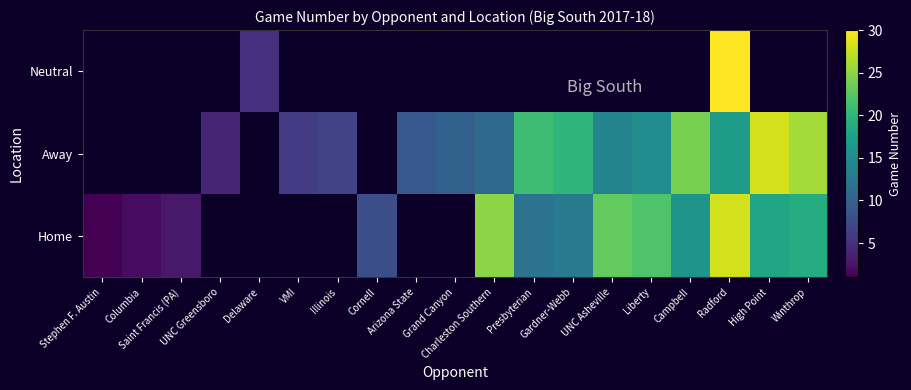

At UNC Asheville, list the series in order from smallest to largest.

Away, Neutral, Home